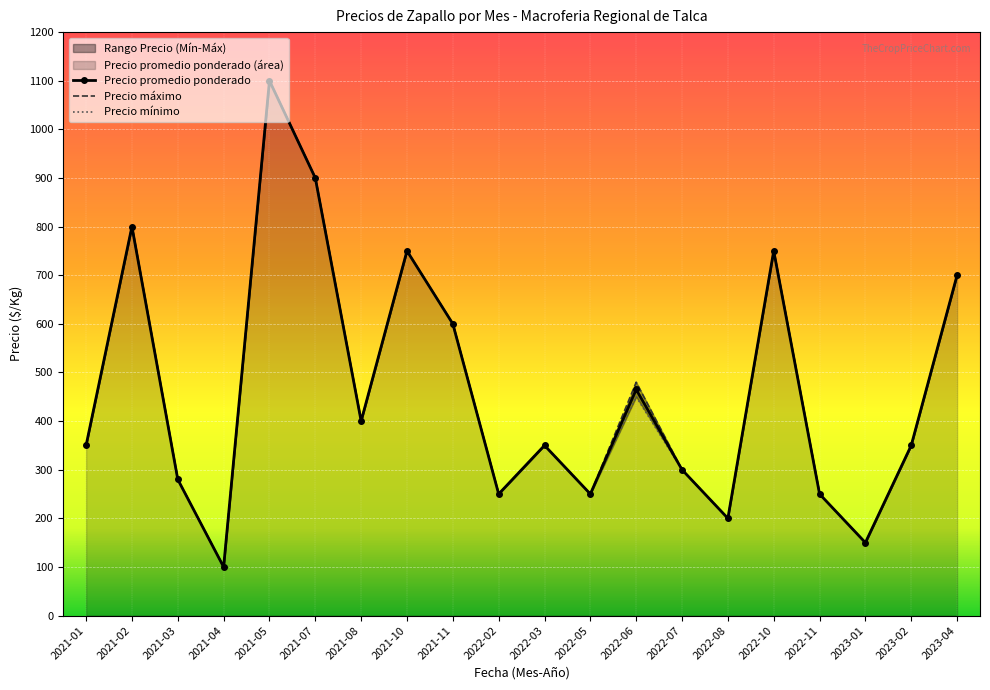

True or false: Precio máximo and Precio promedio ponderado intersect in this chart.

False